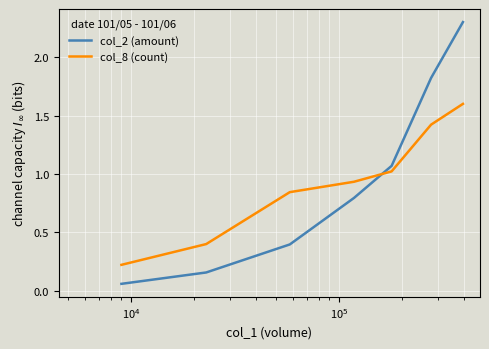

What is the maximum value for col_8 (count)?

1.6